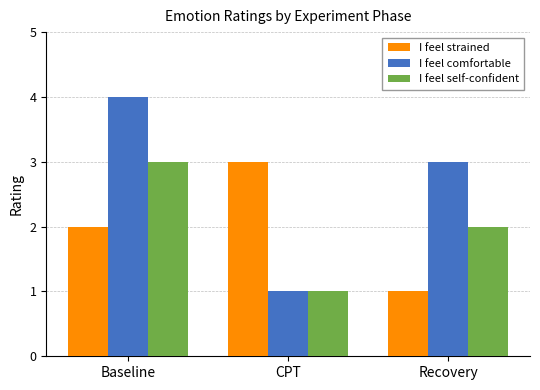

At which label is I feel strained closest to 2?

Baseline